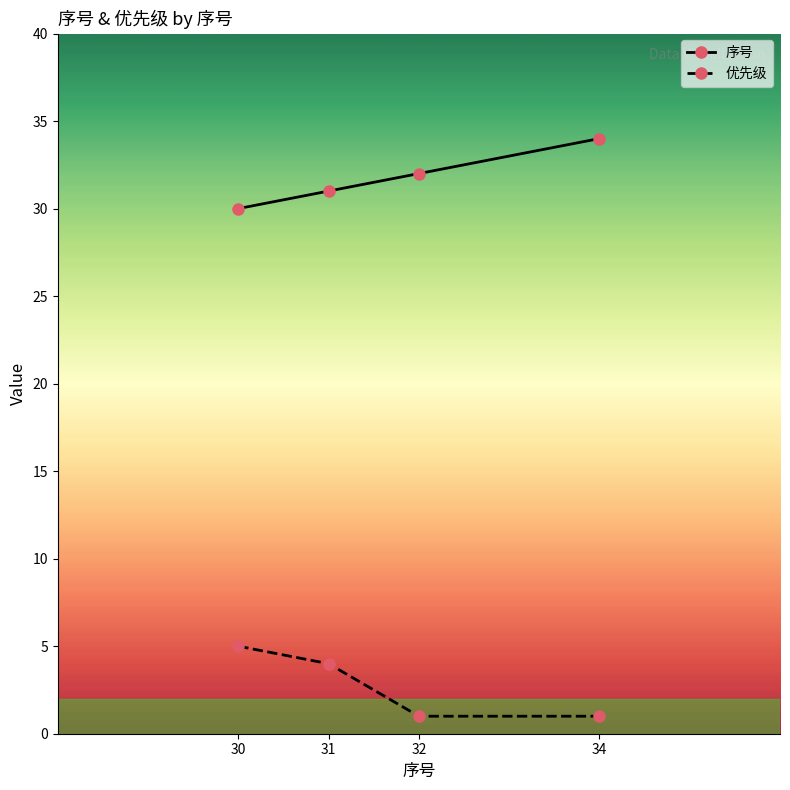

At which label does 优先级 first exceed 4?

30